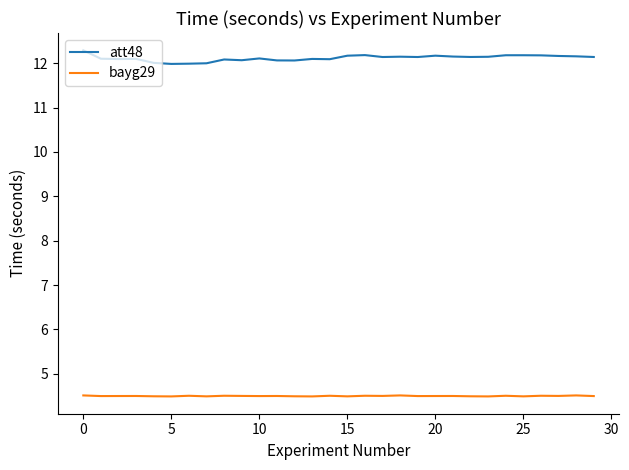

What is the maximum value for bayg29?

4.5